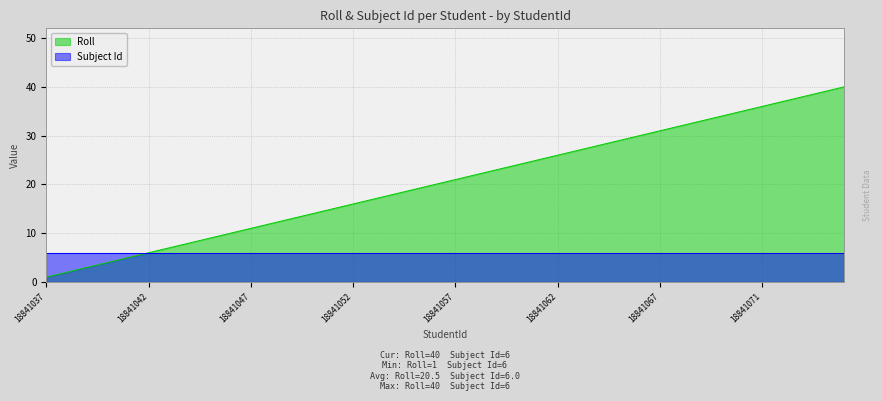

What is the sum of all values?

820